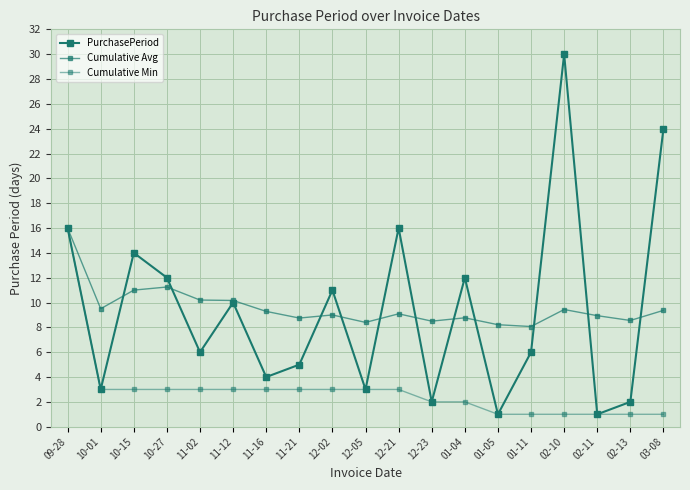

How many lines are shown in the chart?

3